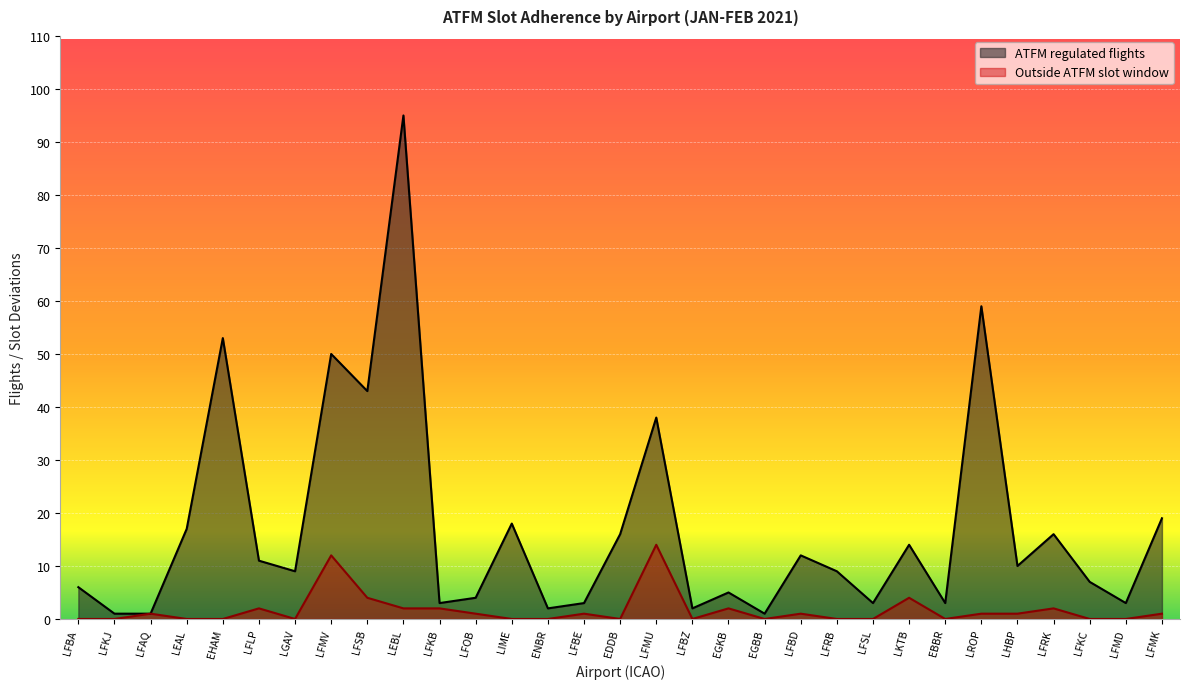

What is the difference between the maximum and minimum values in the ATFM regulated flights series?

94